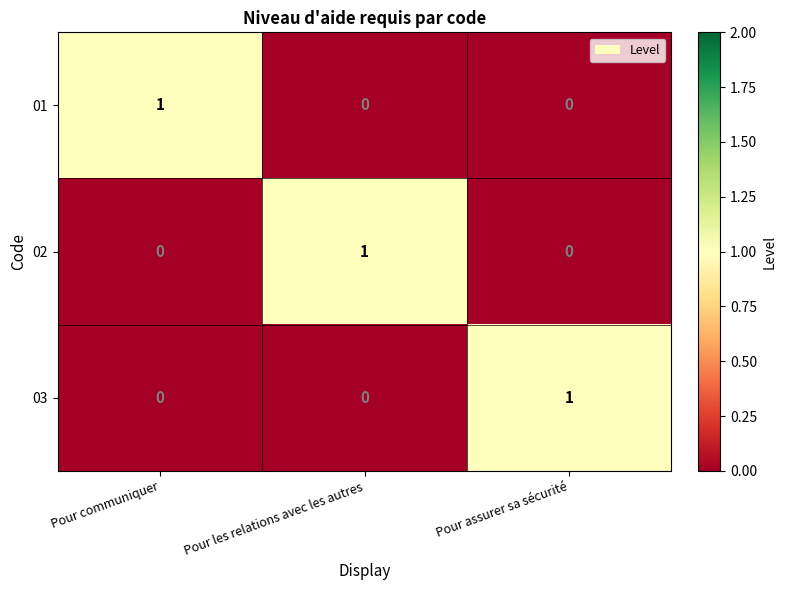

At which label does 02 reach its peak?

Pour les relations avec les autres